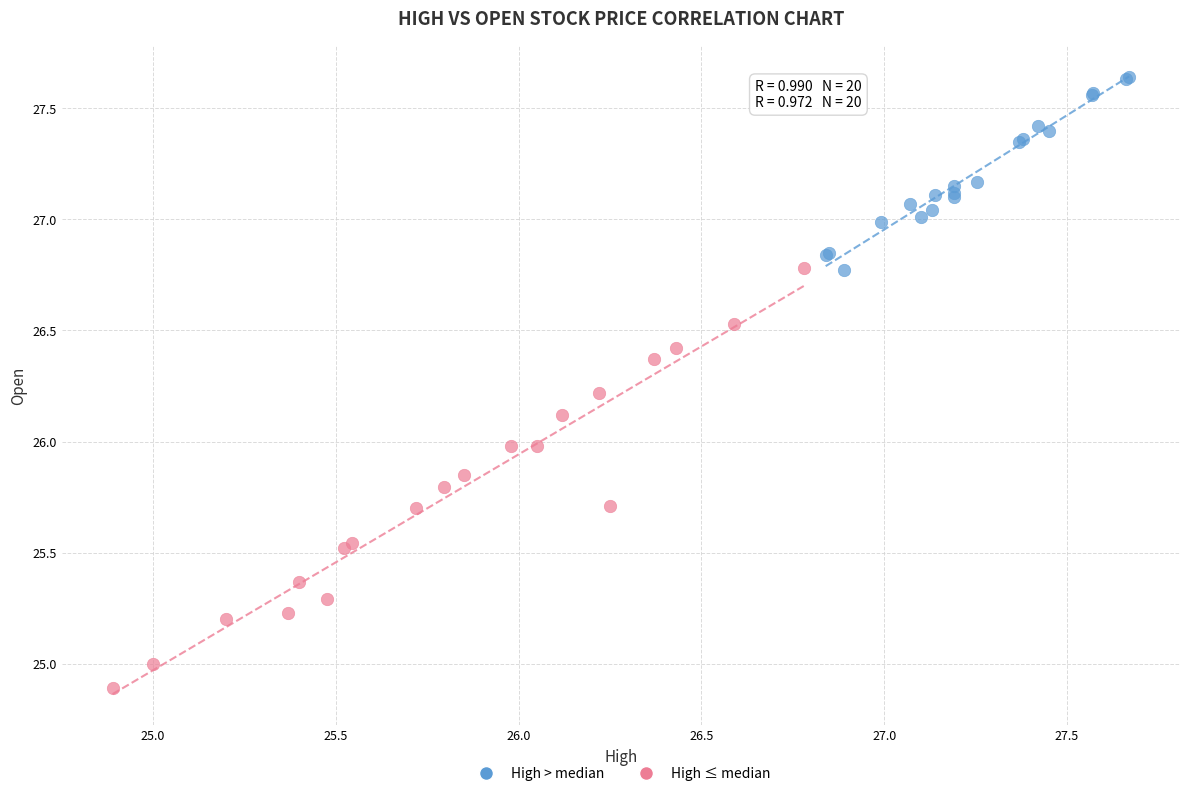

Which series reaches the minimum Y coordinate?

High ≤ median